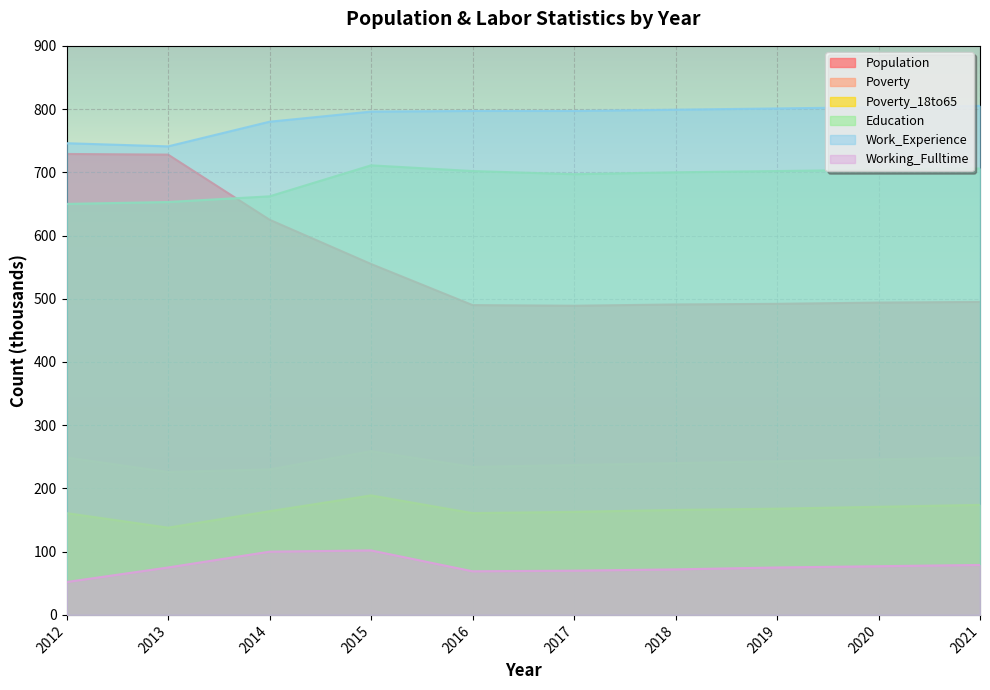

Is the value of Poverty_18to65 at 2013 greater than the value of Population at 2020?

No